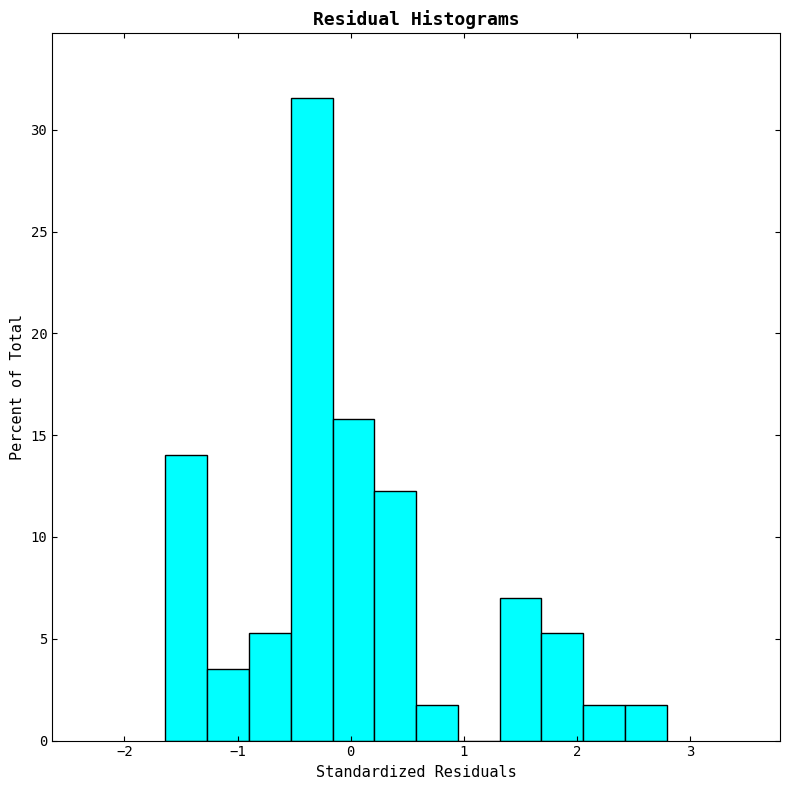

Read against the x-axis, roughly where is the centre of the tallest bar?

-0.3